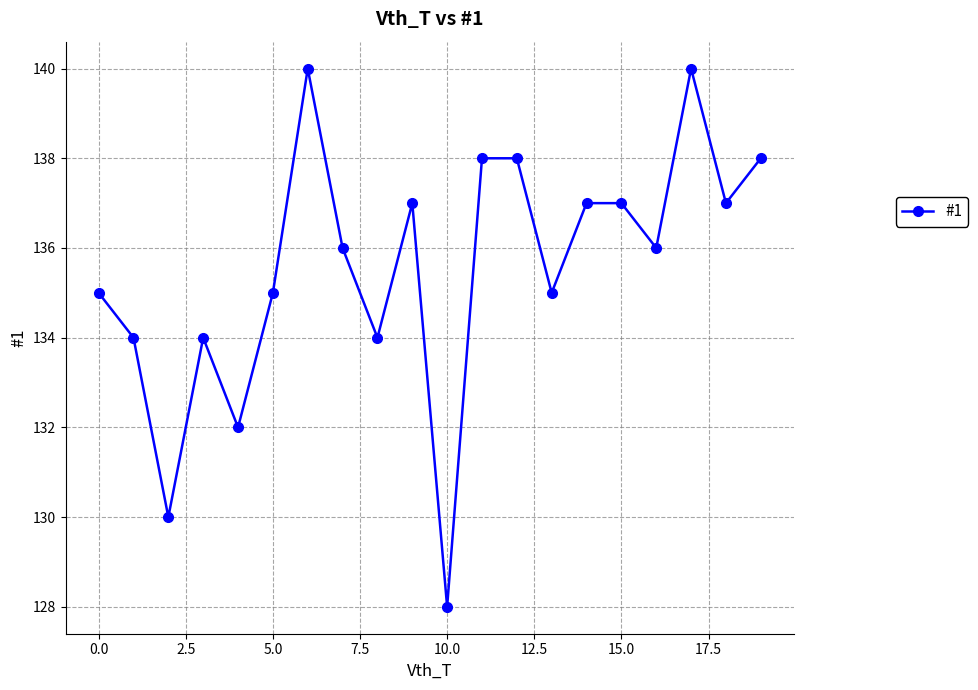

What is the value of the 11th point from the left?

128